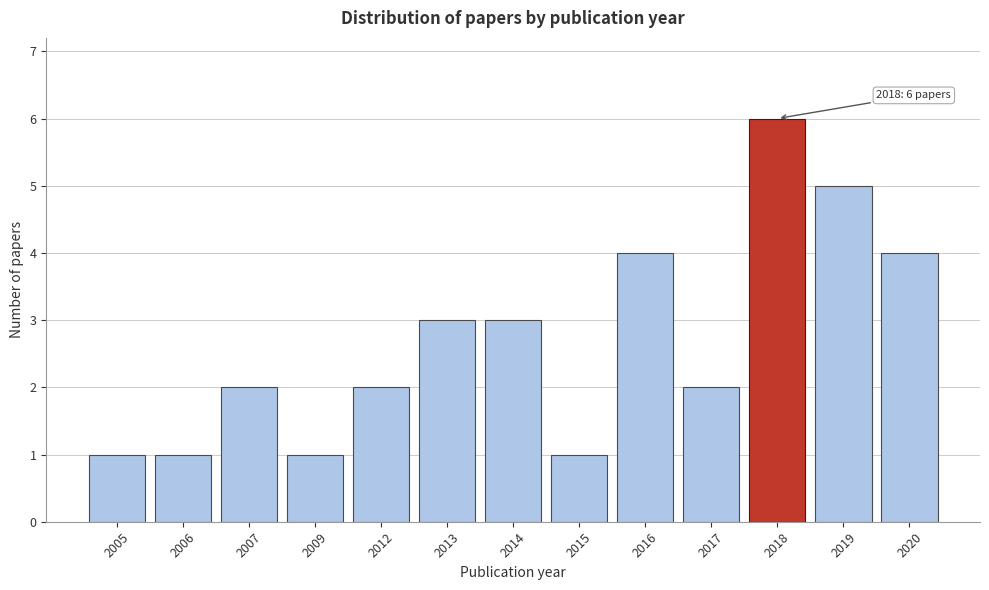

Reading left to right, what are all the values shown in this chart?

1	1	2	1	2	3	3	1	4	2	6	5	4